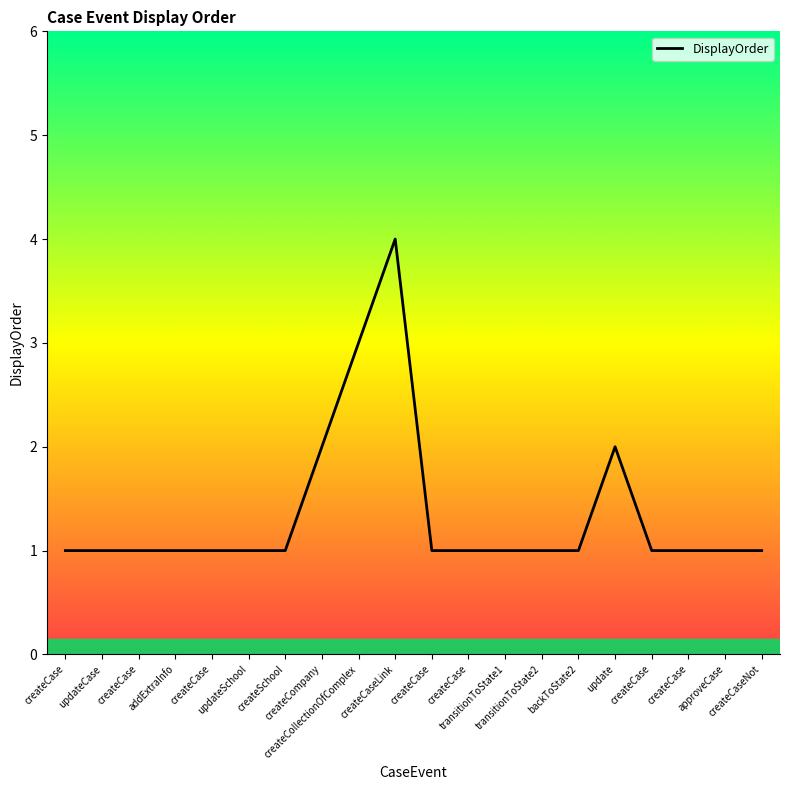

True or false: the data shows 1 at createCase.

True